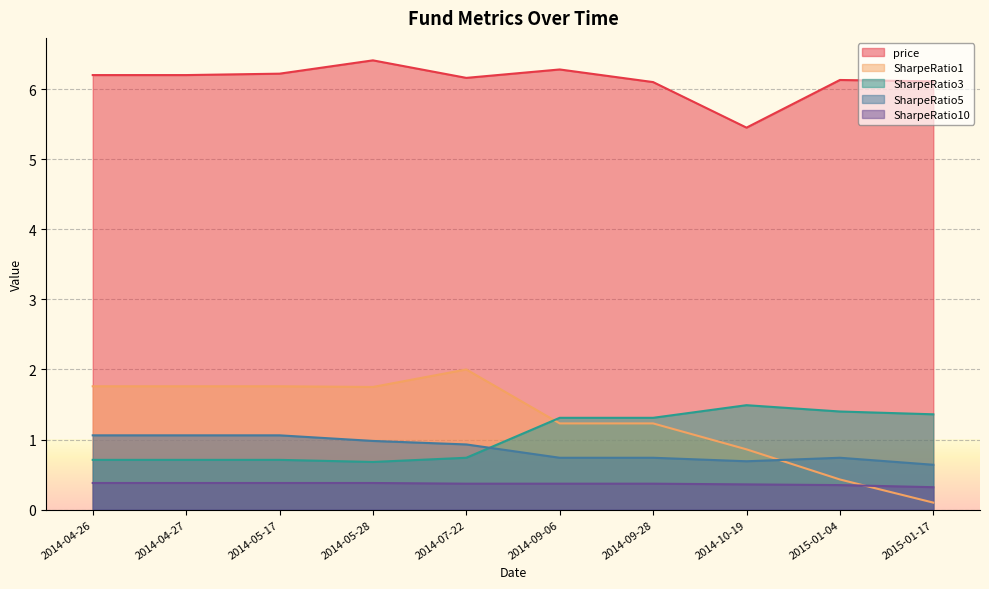

Reading left to right, extract all data points from this chart.

price: 2014-04-26=6.2	2014-04-27=6.2	2014-05-17=6.2	2014-05-28=6.4	2014-07-22=6.2	2014-09-06=6.3	2014-09-28=6.1	2014-10-19=5.5	2015-01-04=6.1	2015-01-17=6.1
SharpeRatio1: 2014-04-26=1.8	2014-04-27=1.8	2014-05-17=1.8	2014-05-28=1.8	2014-07-22=2.0	2014-09-06=1.2	2014-09-28=1.2	2014-10-19=0.9	2015-01-04=0.4	2015-01-17=0.1
SharpeRatio3: 2014-04-26=0.7	2014-04-27=0.7	2014-05-17=0.7	2014-05-28=0.7	2014-07-22=0.7	2014-09-06=1.3	2014-09-28=1.3	2014-10-19=1.5	2015-01-04=1.4	2015-01-17=1.4
SharpeRatio5: 2014-04-26=1.1	2014-04-27=1.1	2014-05-17=1.1	2014-05-28=1.0	2014-07-22=0.9	2014-09-06=0.7	2014-09-28=0.7	2014-10-19=0.7	2015-01-04=0.7	2015-01-17=0.6
SharpeRatio10: 2014-04-26=0.4	2014-04-27=0.4	2014-05-17=0.4	2014-05-28=0.4	2014-07-22=0.4	2014-09-06=0.4	2014-09-28=0.4	2014-10-19=0.4	2015-01-04=0.3	2015-01-17=0.3